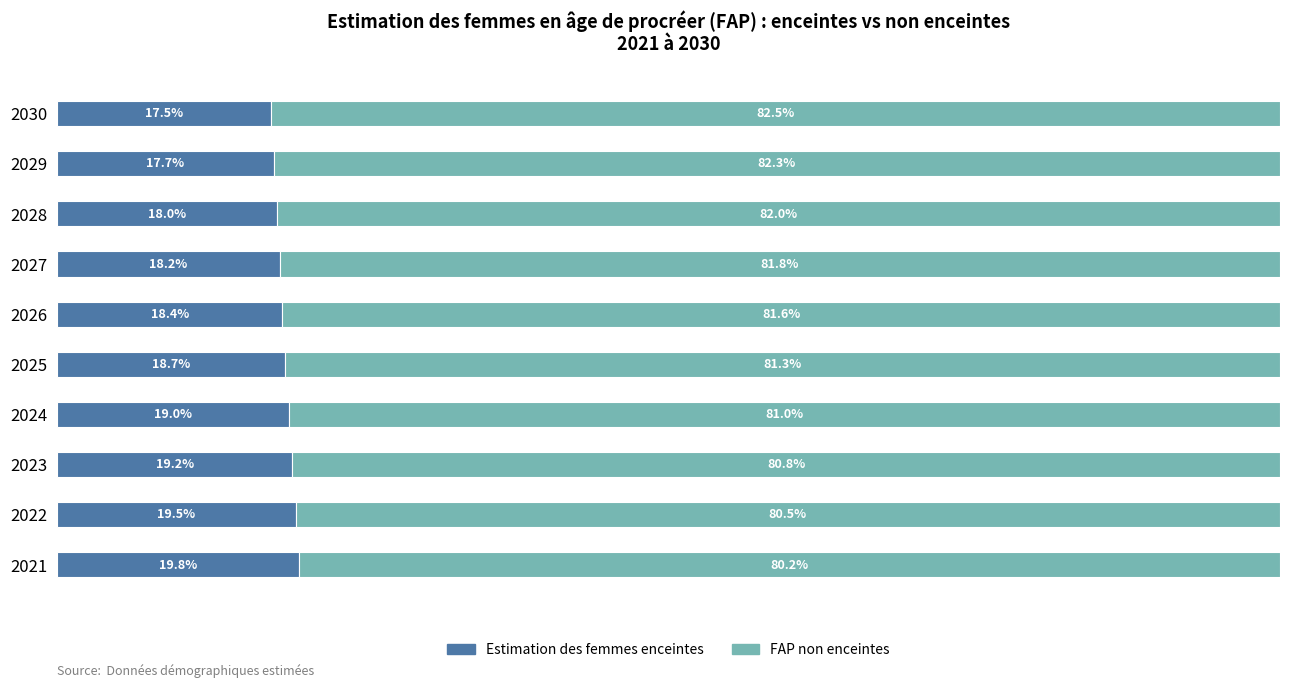

List the labels in order of Estimation des femmes enceintes value, largest first.

2021, 2022, 2023, 2024, 2025, 2026, 2027, 2028, 2029, 2030